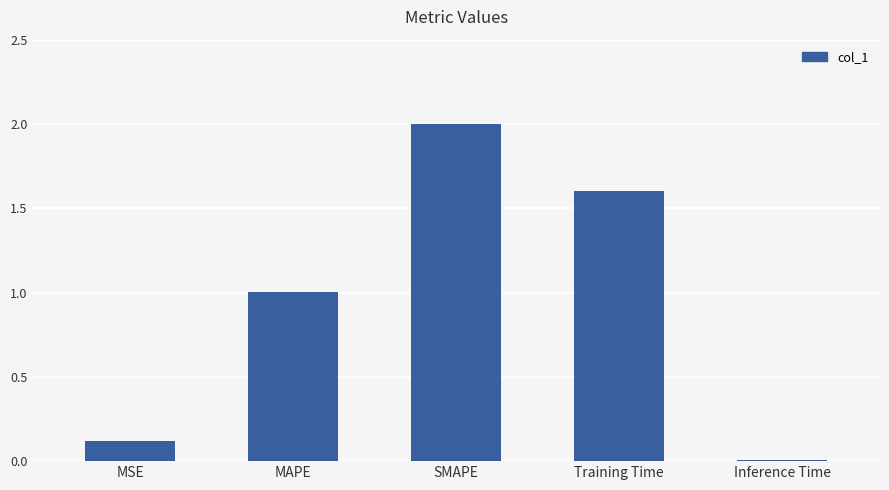

What is the sum of the values at MSE and Inference Time?

0.1